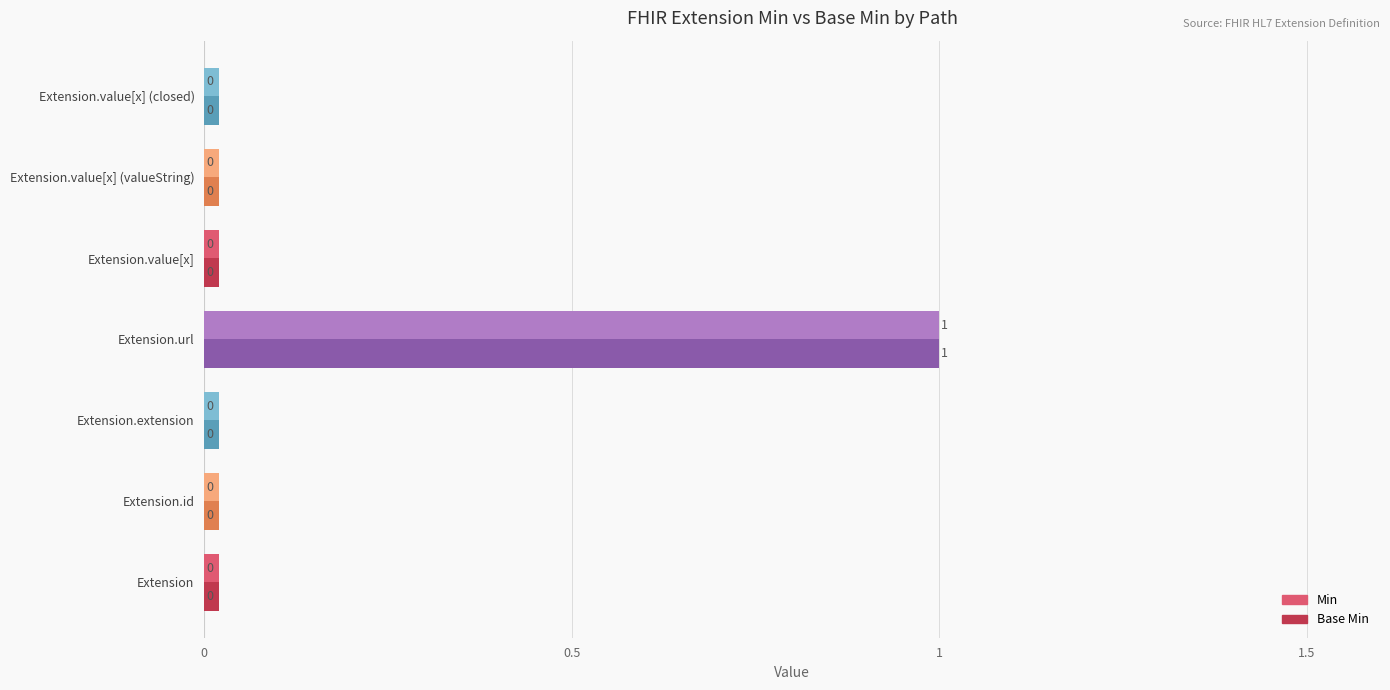

What is the maximum value shown in the chart?

1